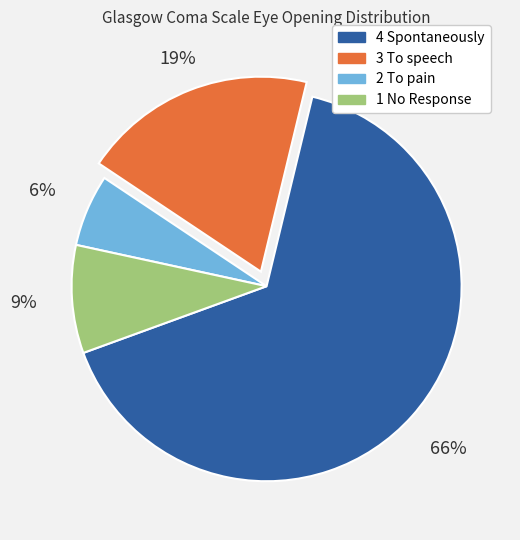

Is it true that 4 Spontaneously is 79% of the pie?

False